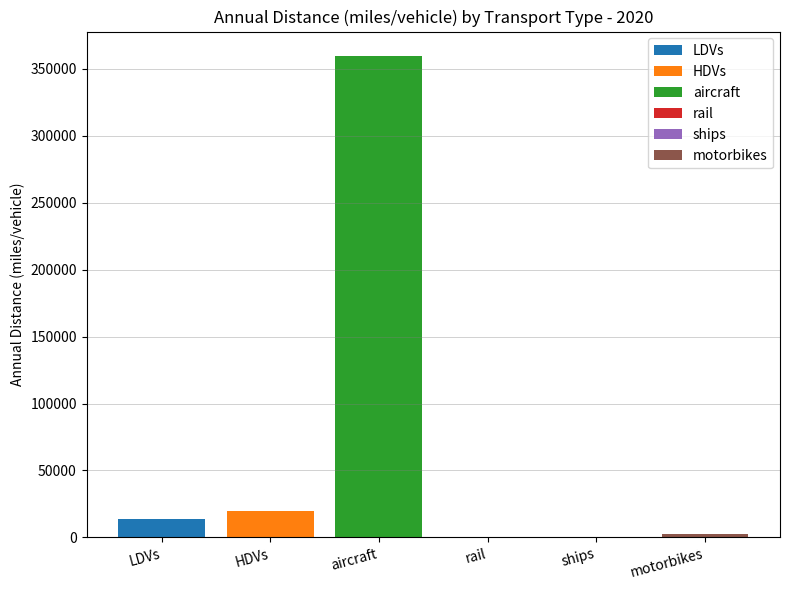

What is the label of the 6th bar from the right?

LDVs